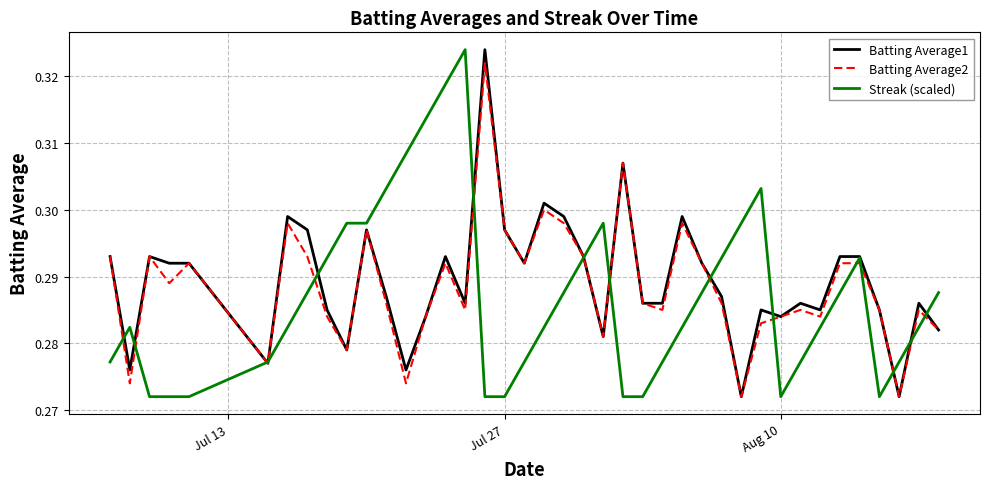

What are all the series names shown in the legend?

Batting Average1, Batting Average2, Streak (scaled)